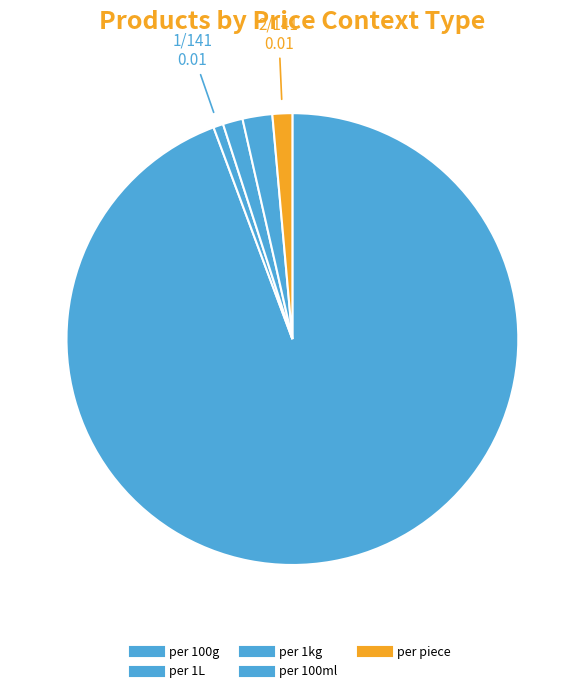

Count the number of slices in the pie.

5